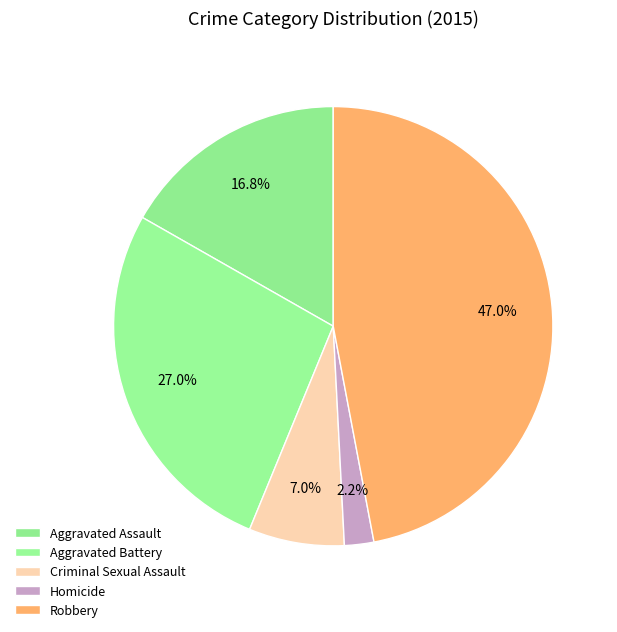

What percentage is NOT represented by Robbery?

53.0%